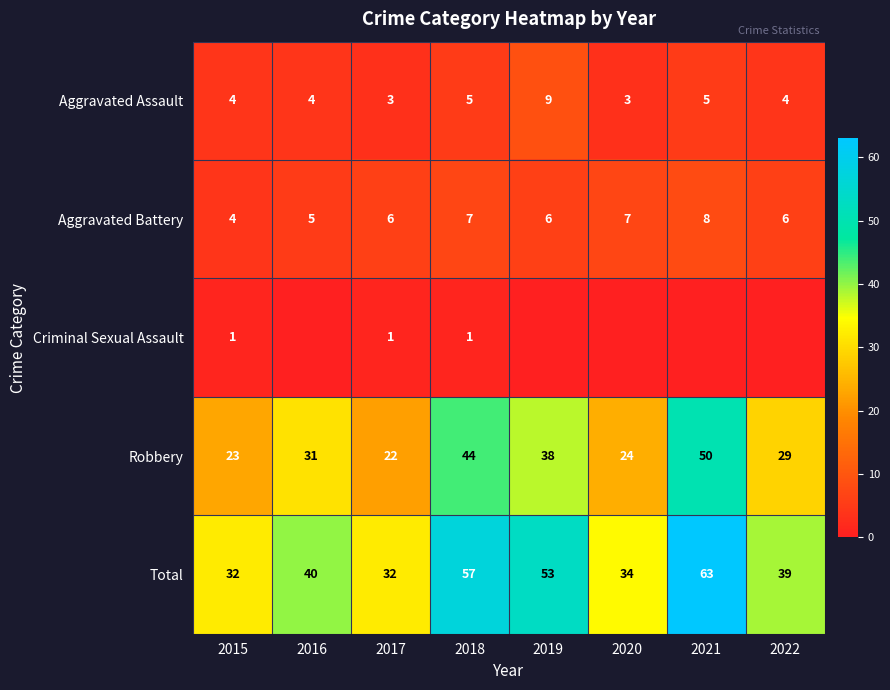

What is the difference between the maximum and minimum values in the Total series?

31